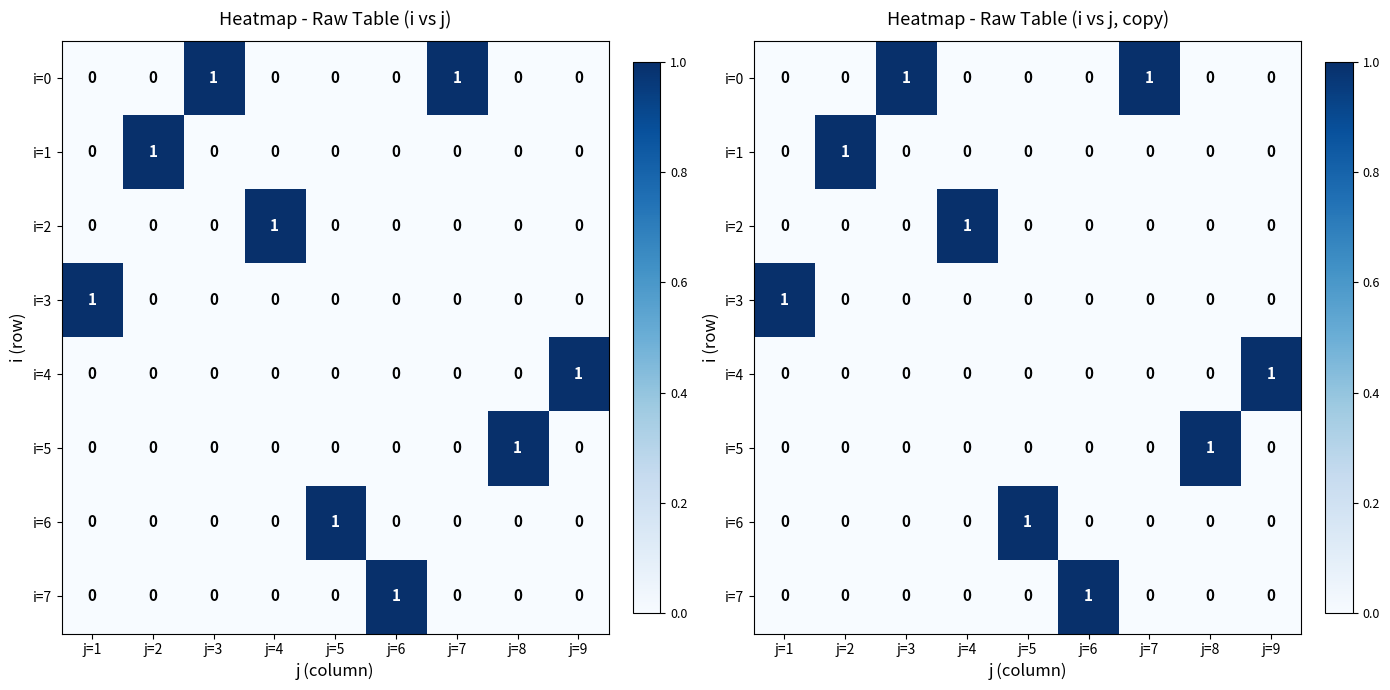

What is the difference between the maximum and minimum values in the i=3 series?

1